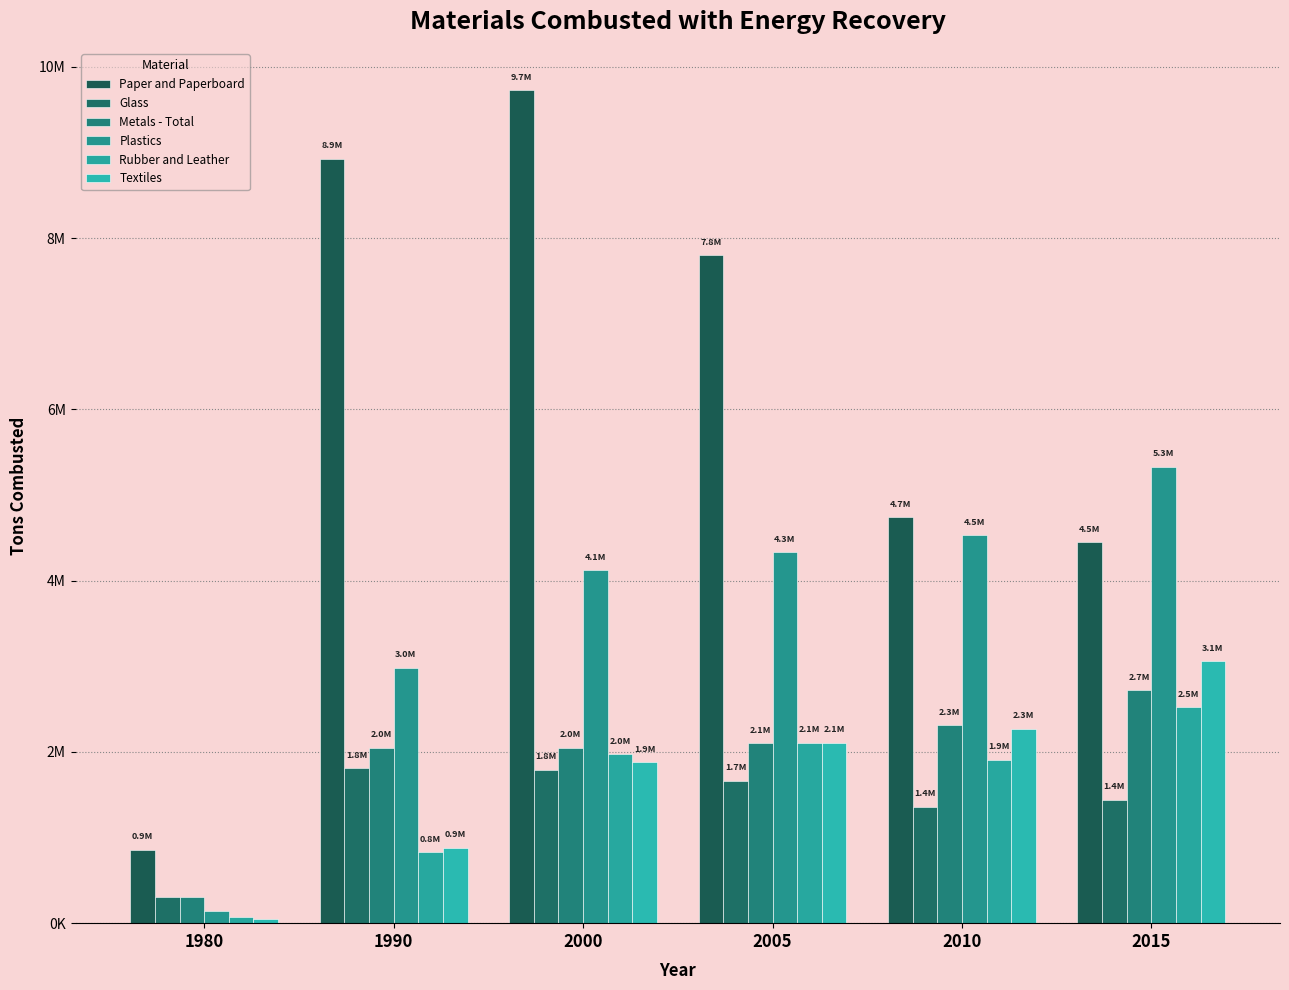

Does the chart contain any negative values?

No